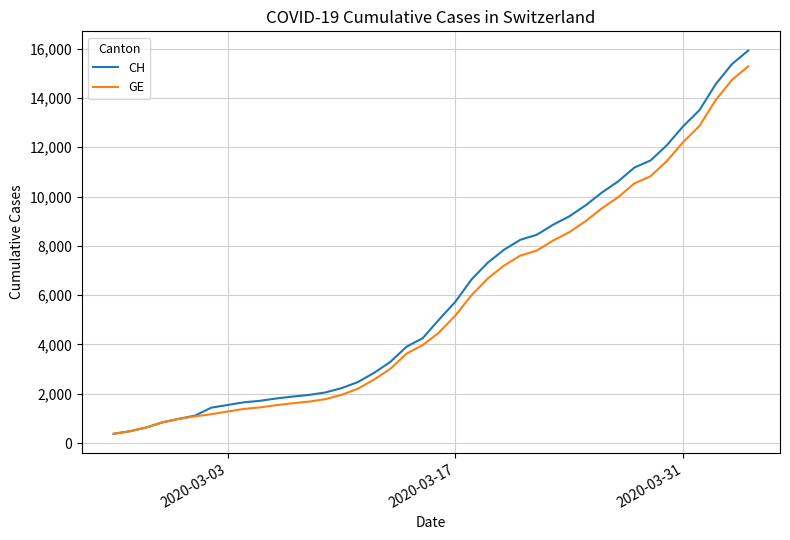

What is the minimum value for CH?

375